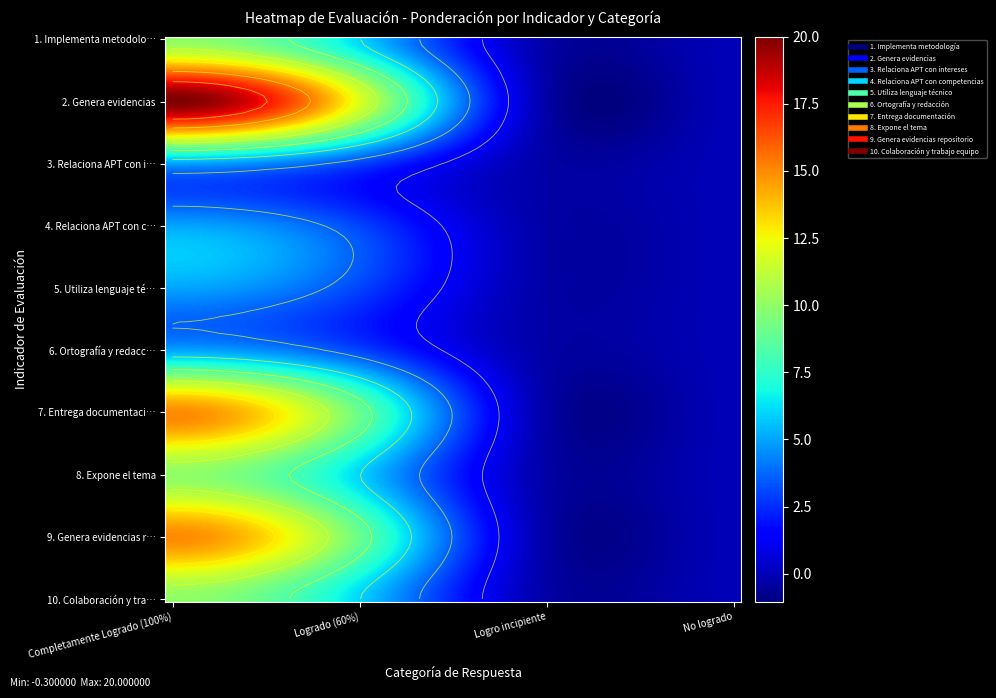

What is the minimum value for 3. Relaciona APT con intereses?

-0.3